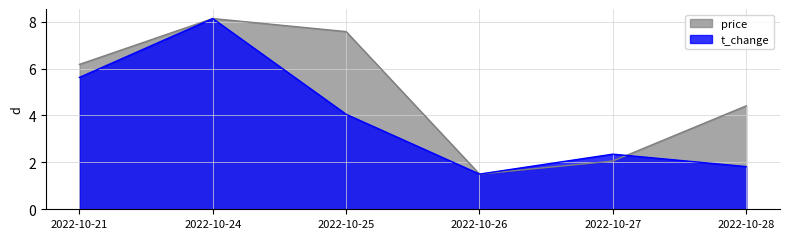

What are all the series names shown in the legend?

price, t_change